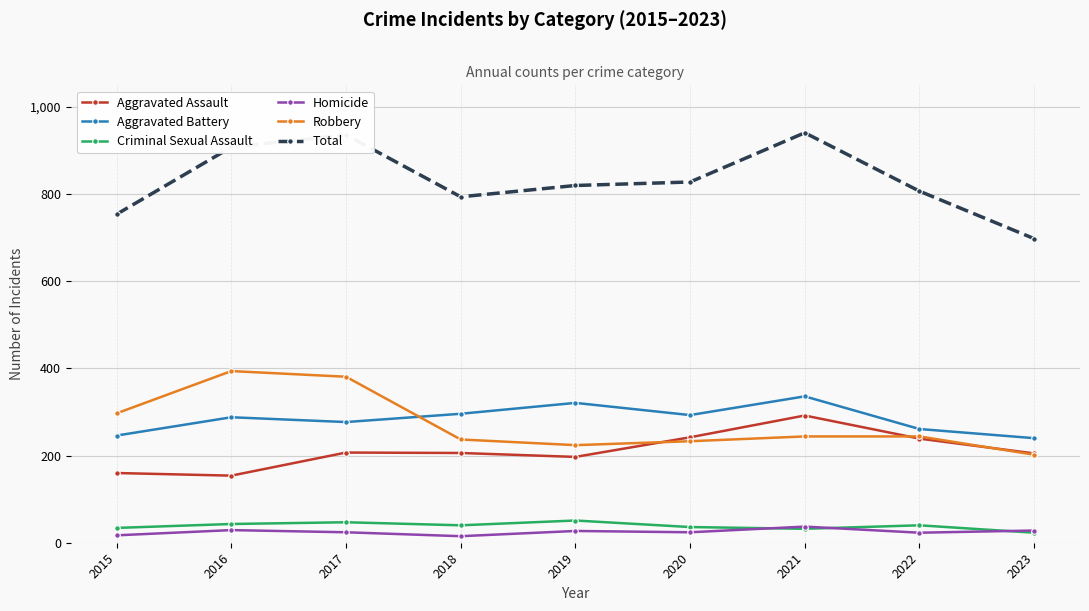

What is the lowest value of the Homicide series?

15